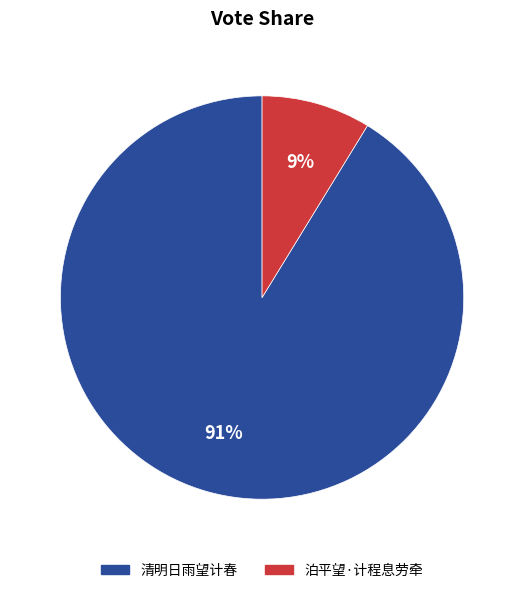

Combined, do 清明日雨望计春 and 泊平望·计程息劳牵 account for over 50%?

Yes